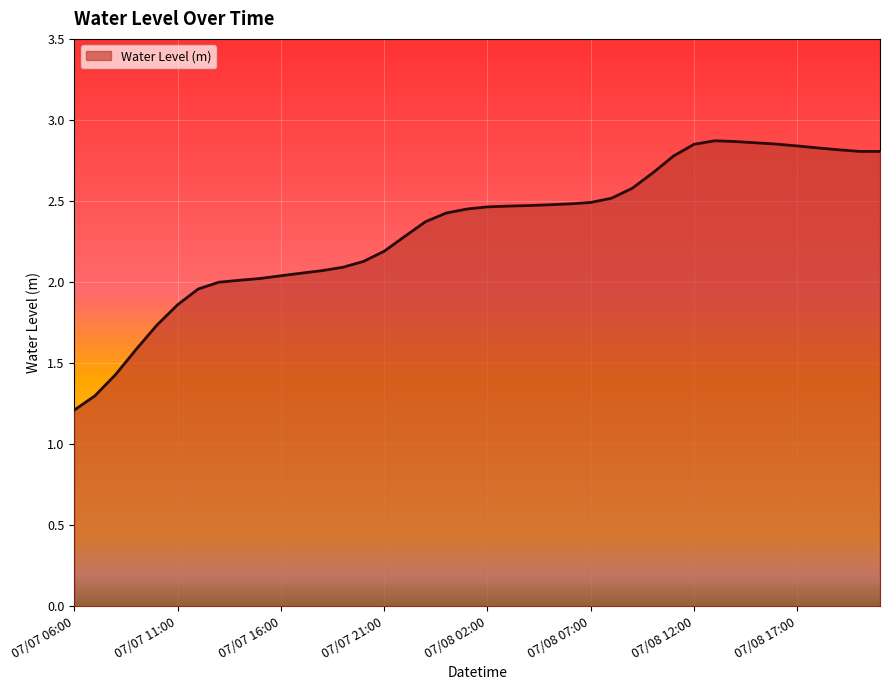

What is the difference between the maximum and minimum values?

1.7